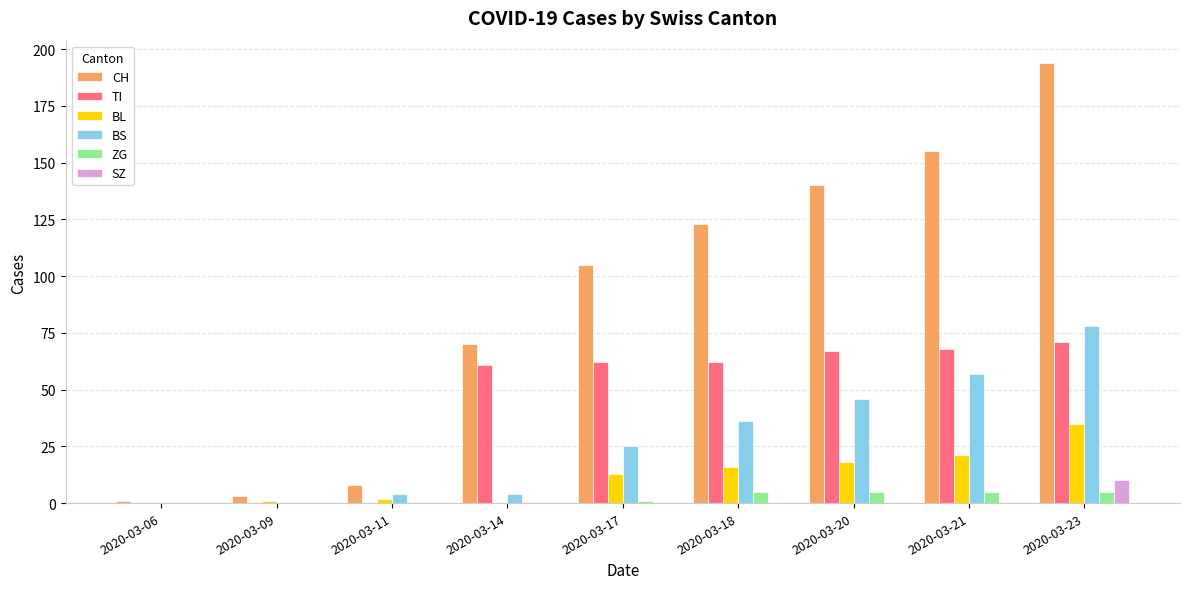

What is the average value of the SZ series?

1